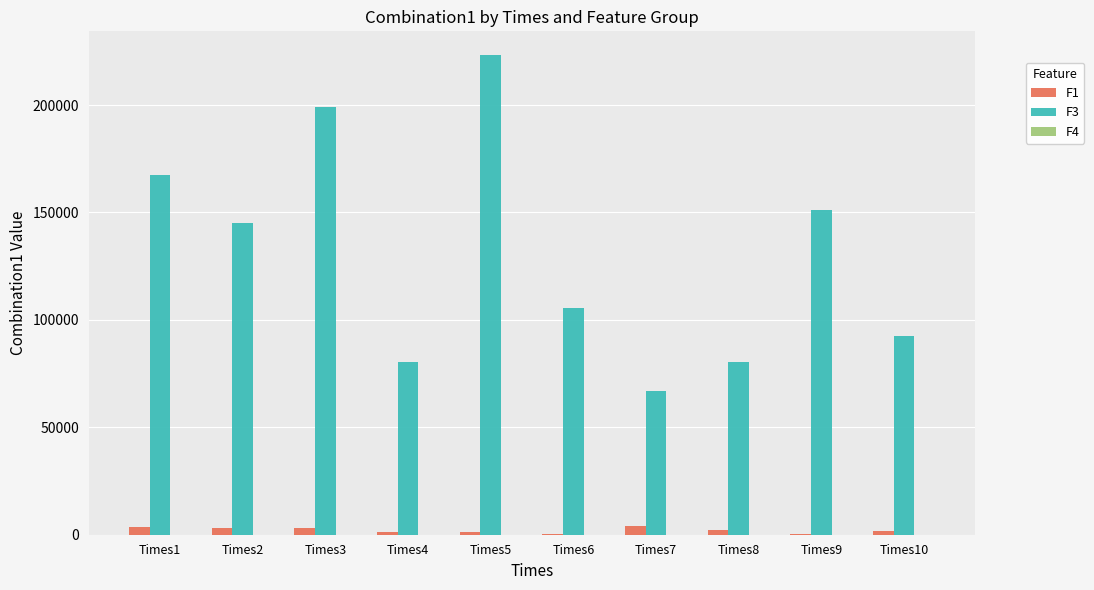

What is the sum of all F1 values?

21283.0